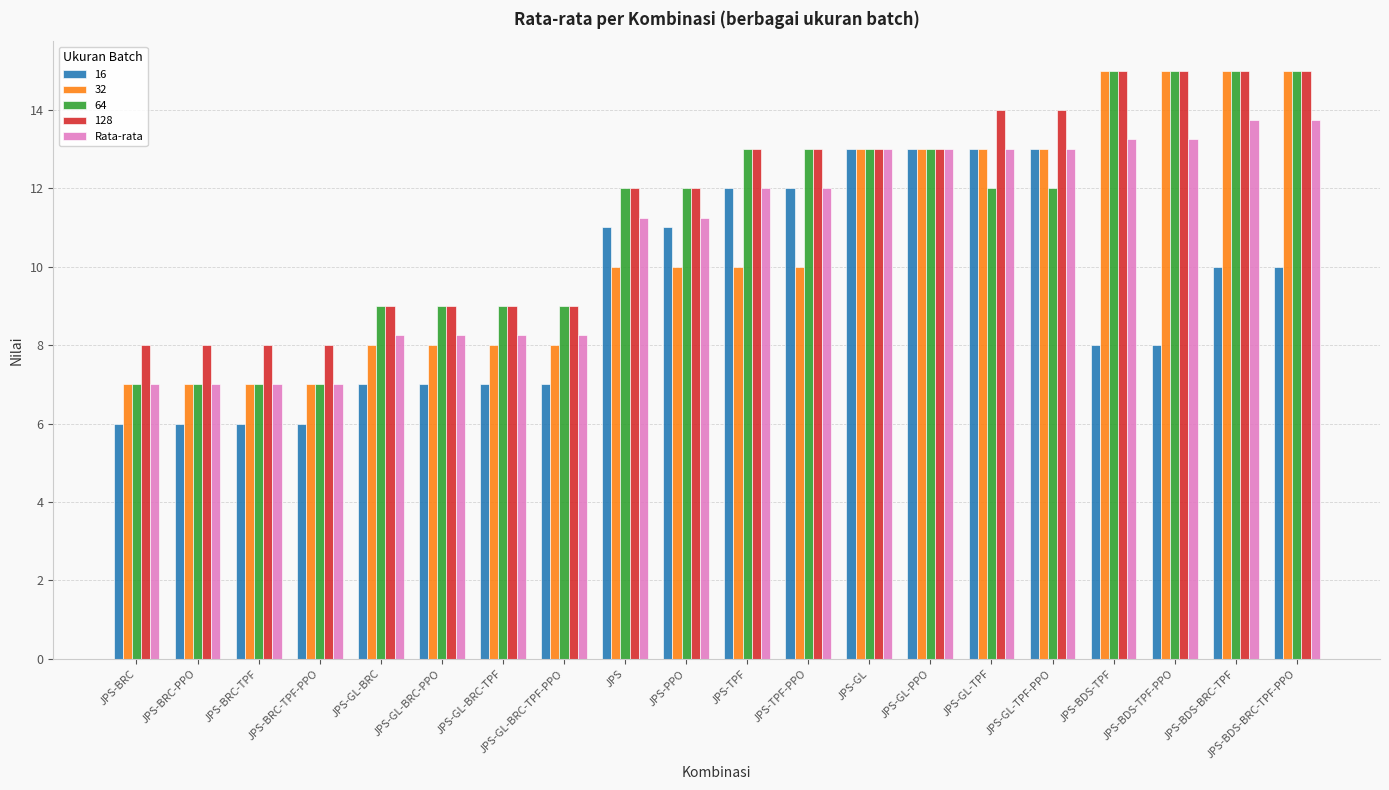

The value of Rata-rata at JPS-PPO is 4.8. True or false?

False